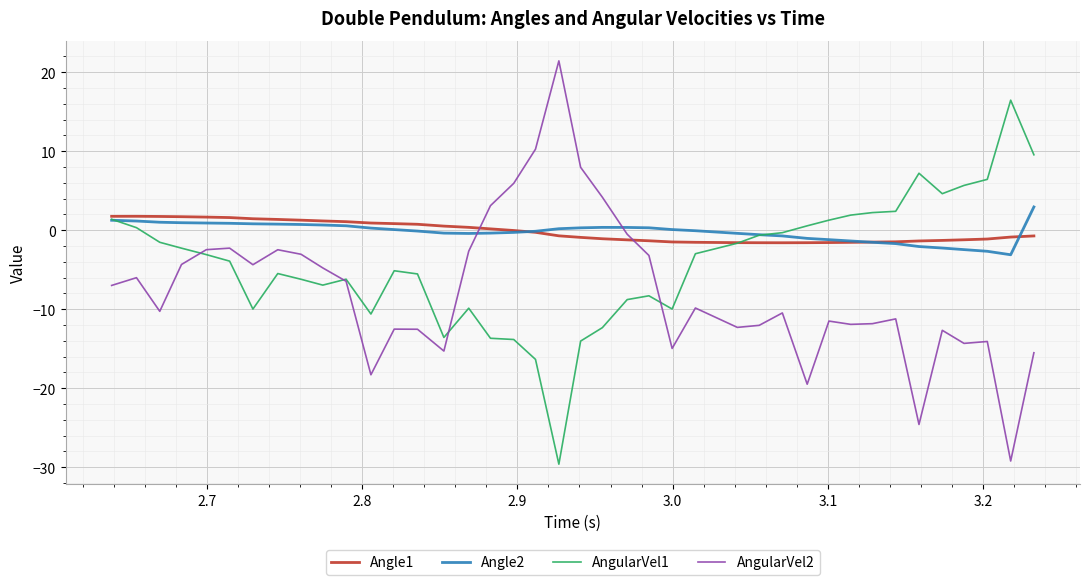

What is the minimum value for AngularVel2?

-29.2